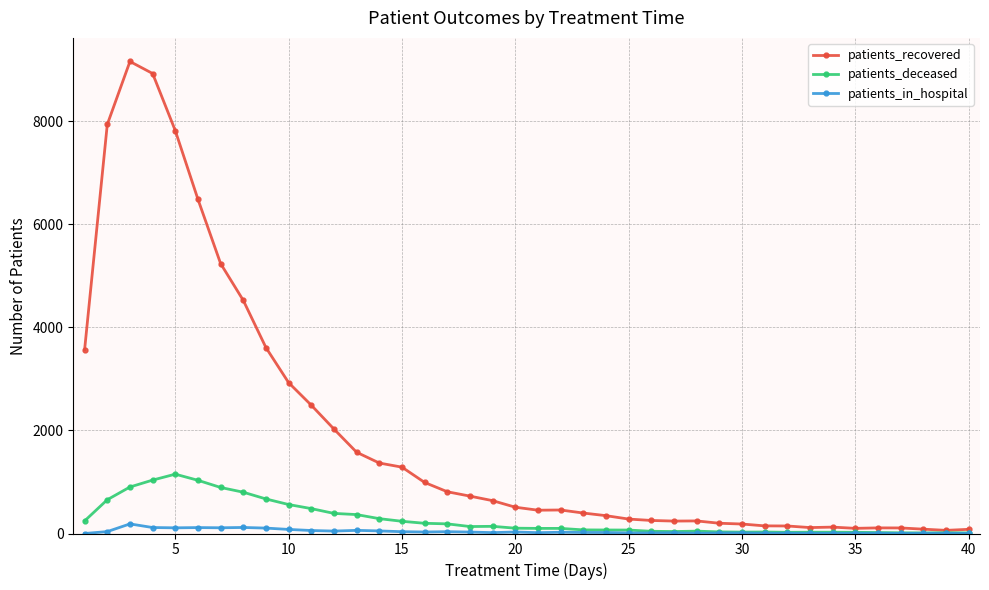

Rank the series by their maximum value, from highest to lowest.

patients_recovered, patients_deceased, patients_in_hospital